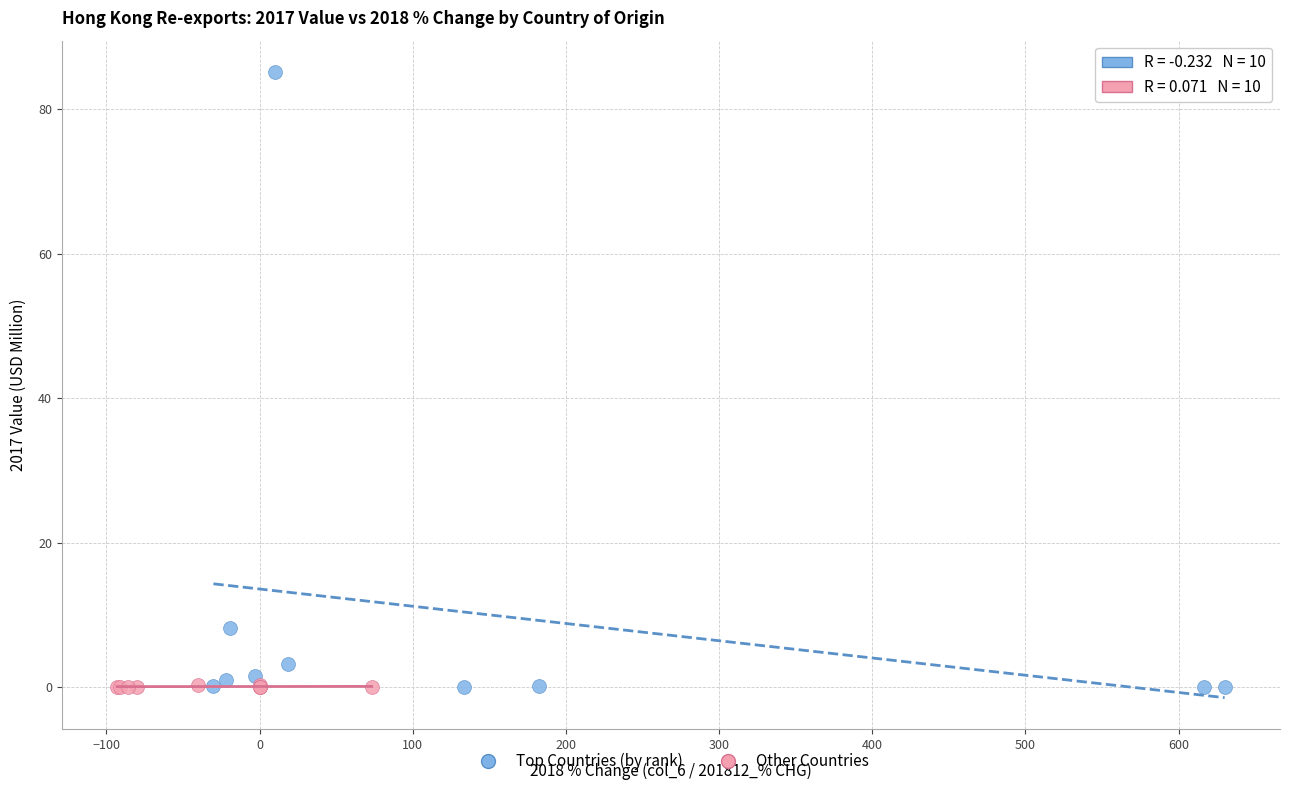

What are all the series names shown in the legend?

Top Countries (by rank), Other Countries